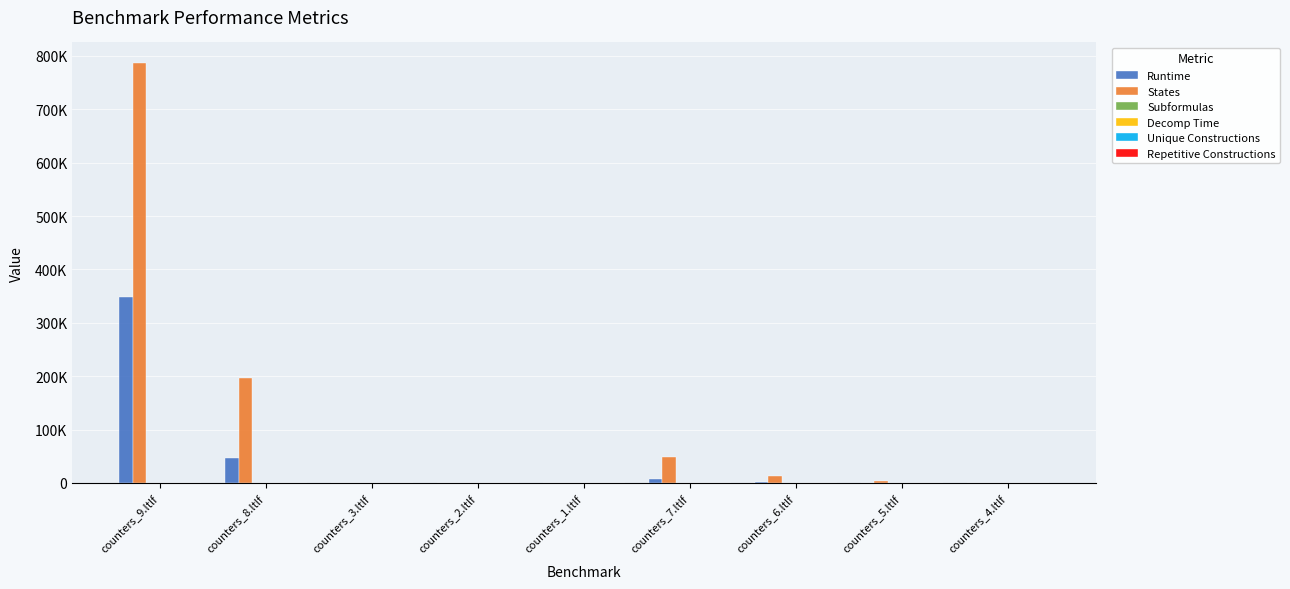

At which category is the sum across all series the highest?

counters_9.ltlf